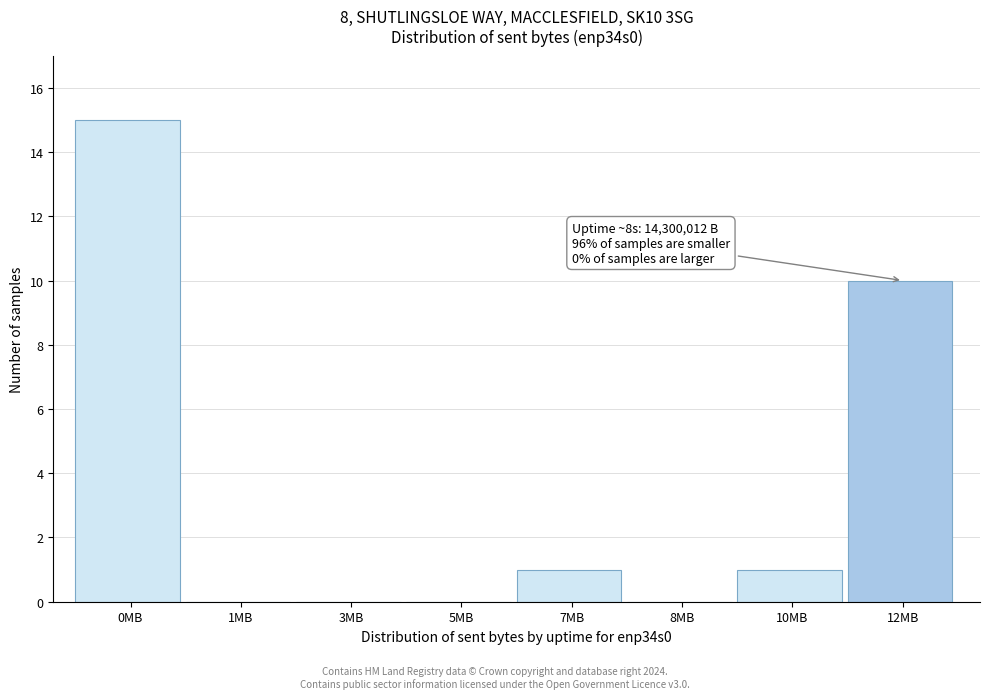

Reading right to left, list all the values displayed in this chart.

12MB=10	10MB=1	8MB=0	7MB=1	5MB=0	3MB=0	1MB=0	0MB=15